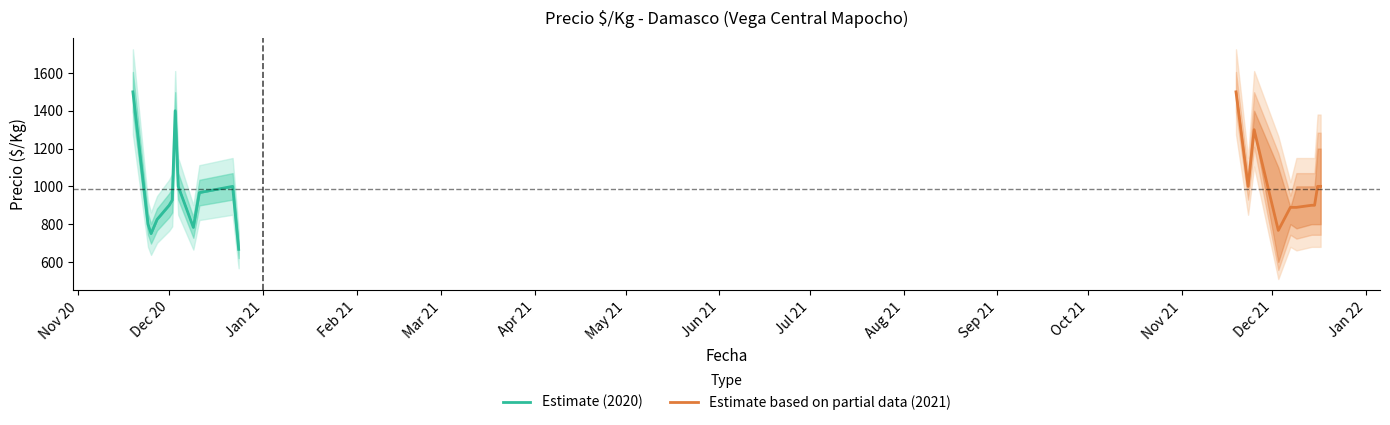

True or false: Precio max has more than 2 points higher than both neighbors.

True